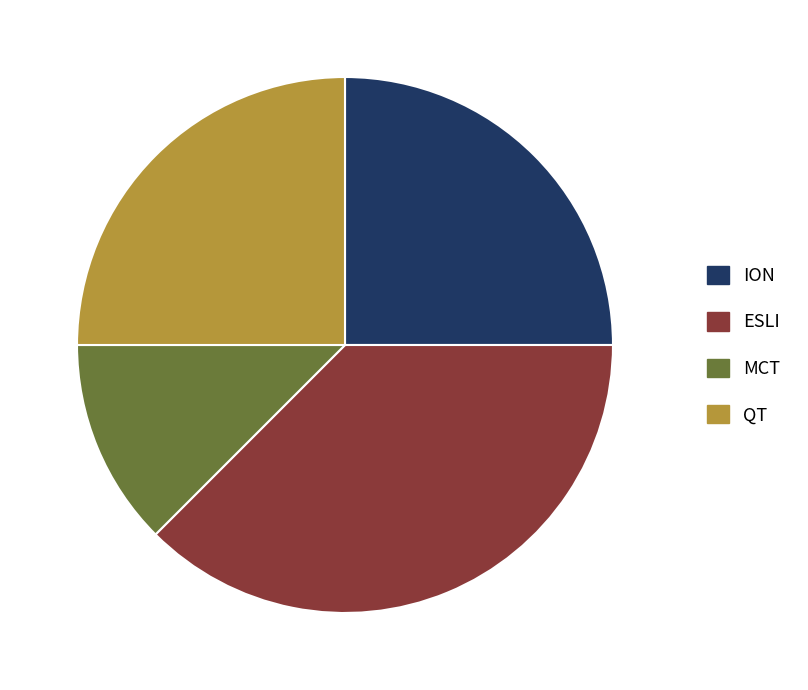

Which has a higher value, QT or MCT?

QT